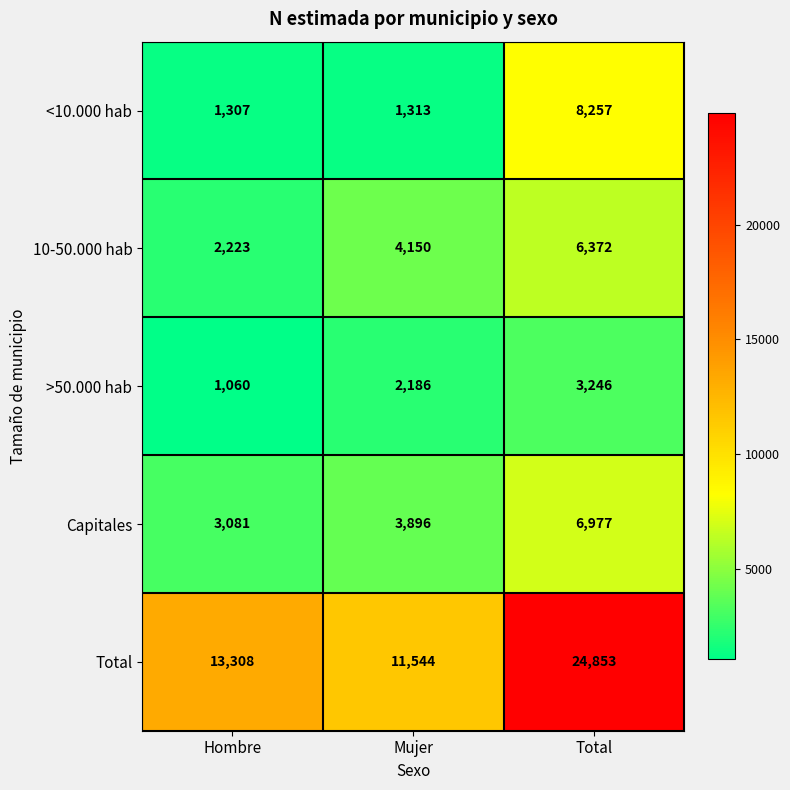

What value does the <10.000 hab series have at Mujer, to the nearest 10?

1310